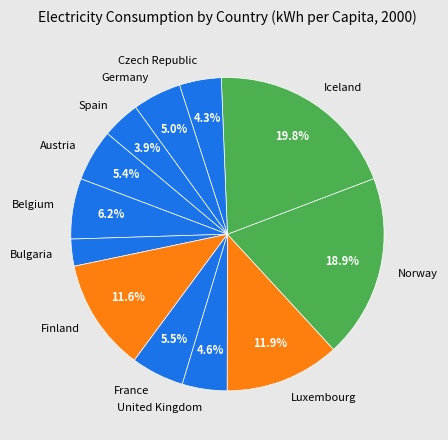

Is there a majority slice in this chart?

No